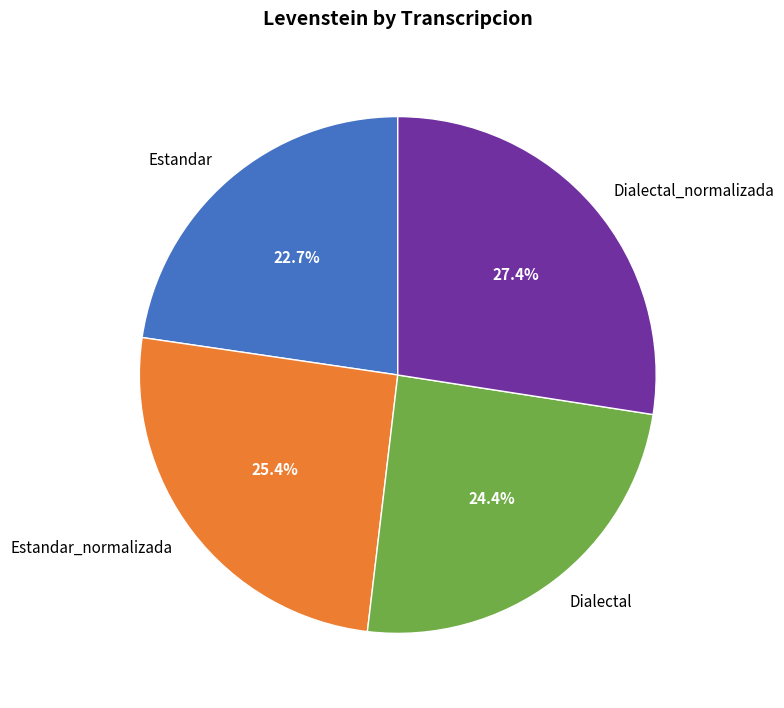

Is it true that Dialectal is 24% of the pie?

True